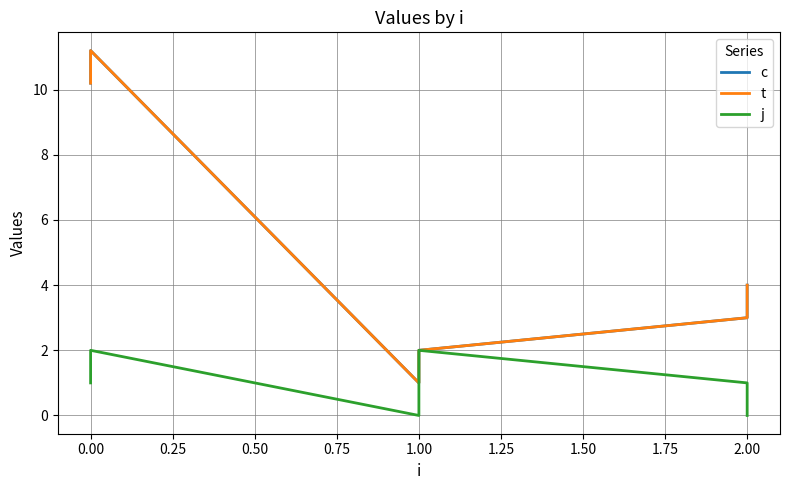

Which series has the largest total across all categories?

c